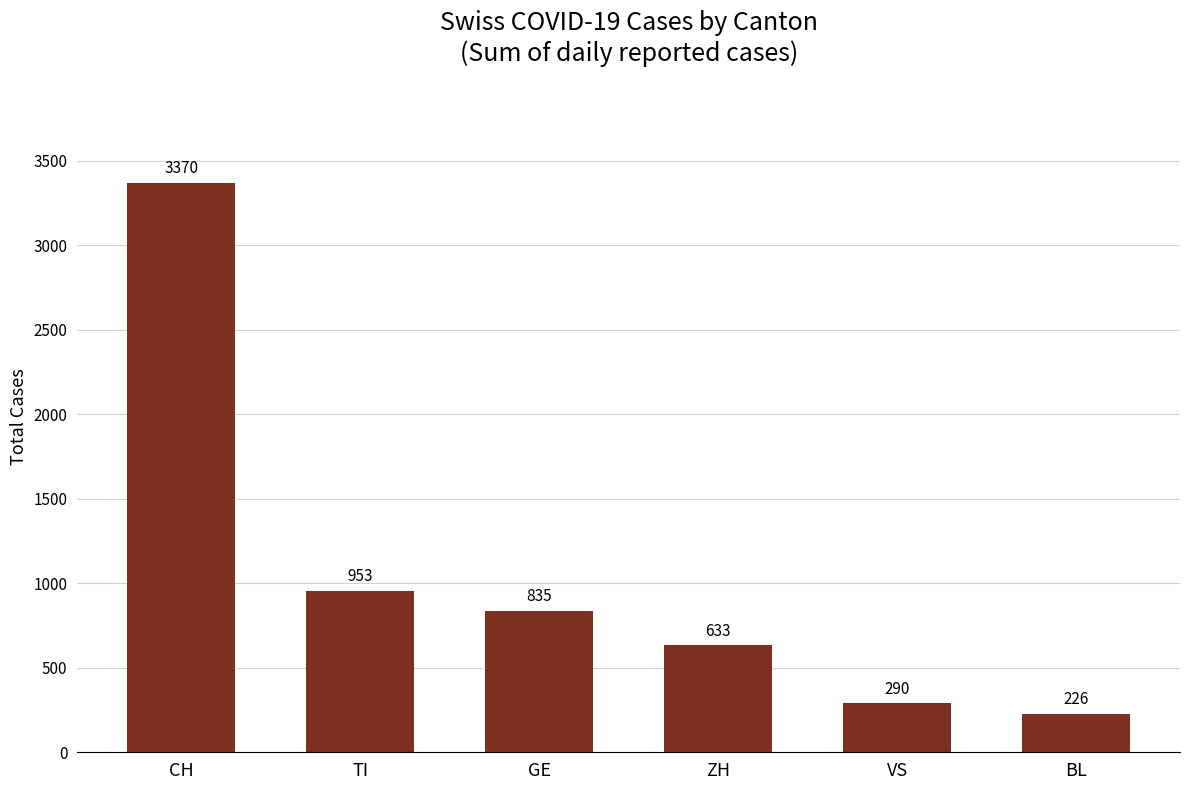

What is the sum of the values at BL and CH?

3596